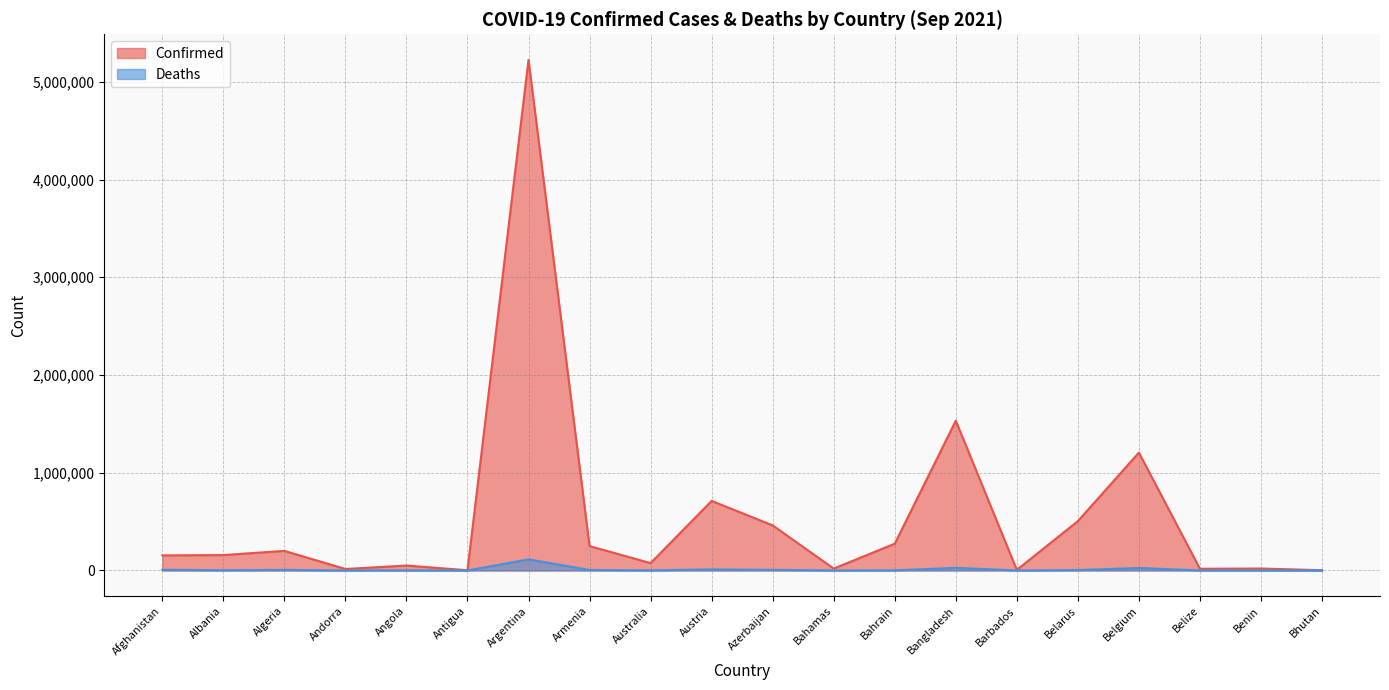

Which series has the largest total across all categories?

Confirmed